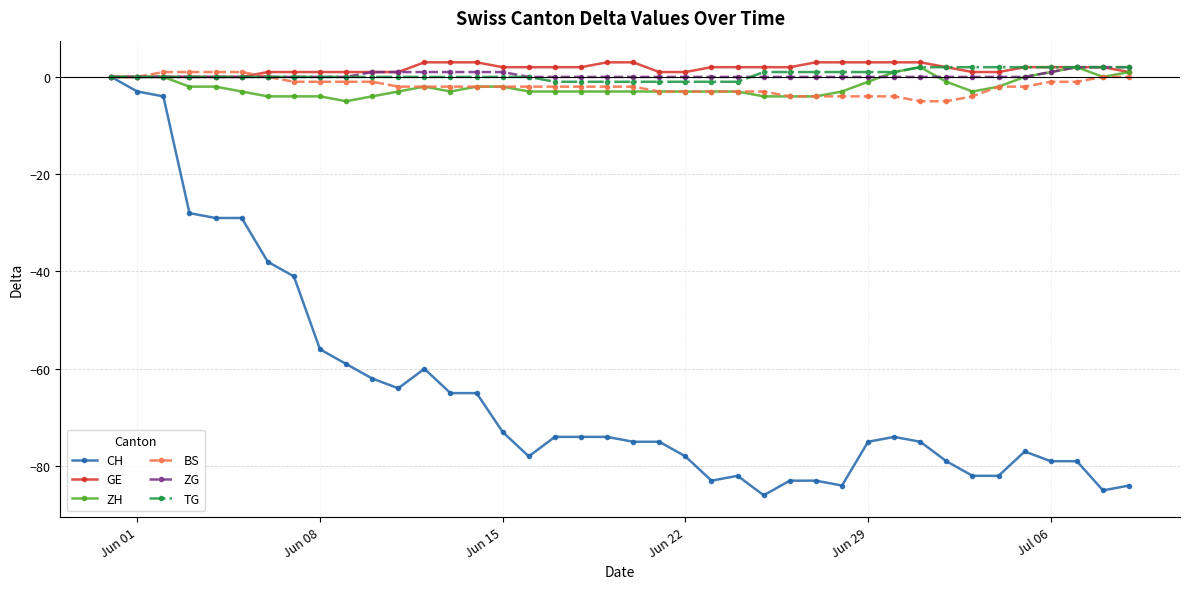

What are all the series names shown in the legend?

CH, GE, ZH, BS, ZG, TG